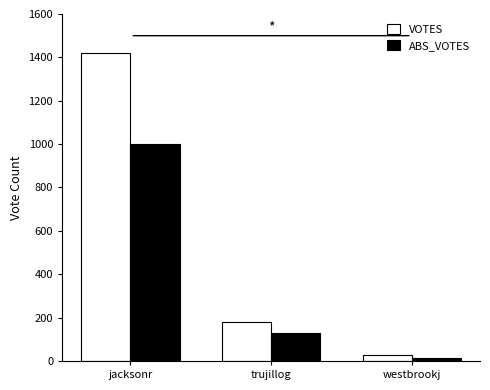

Which series has the largest range (max minus min)?

VOTES